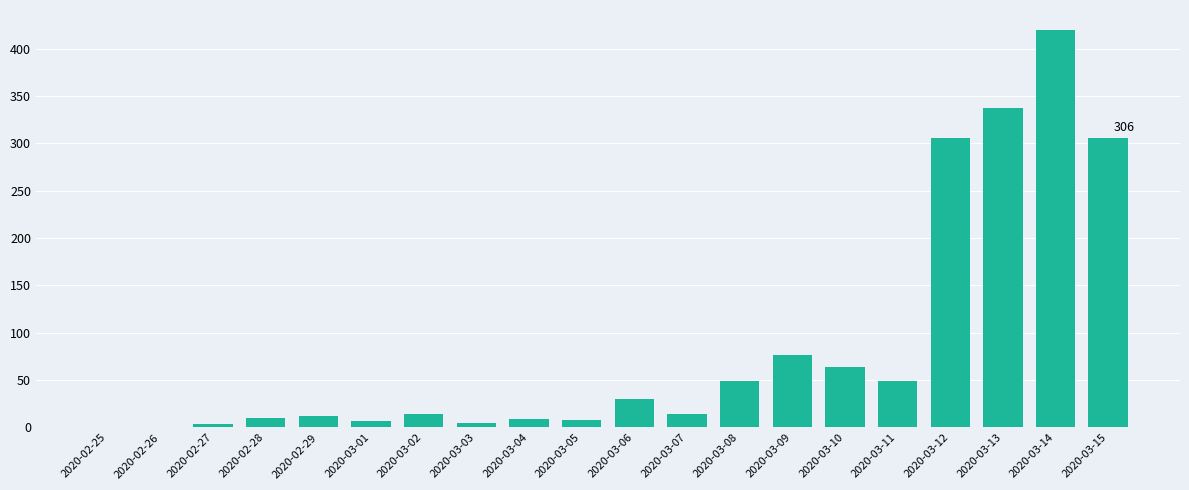

What is the sum of all values?

1721